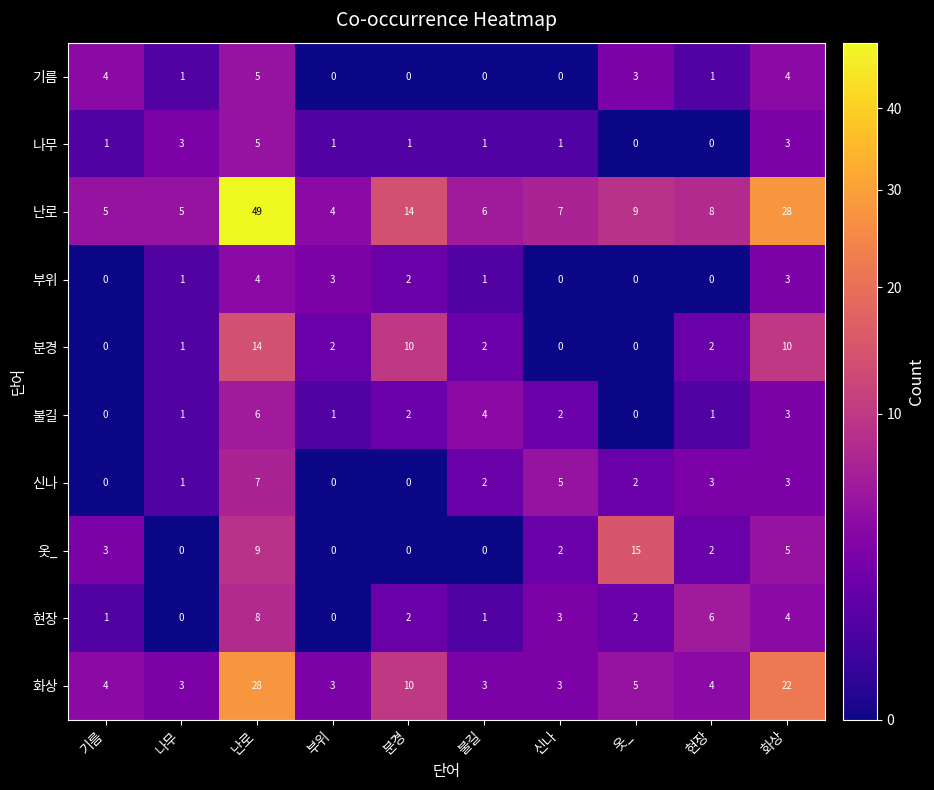

Where is 불길 nearest to the value 3?

화상